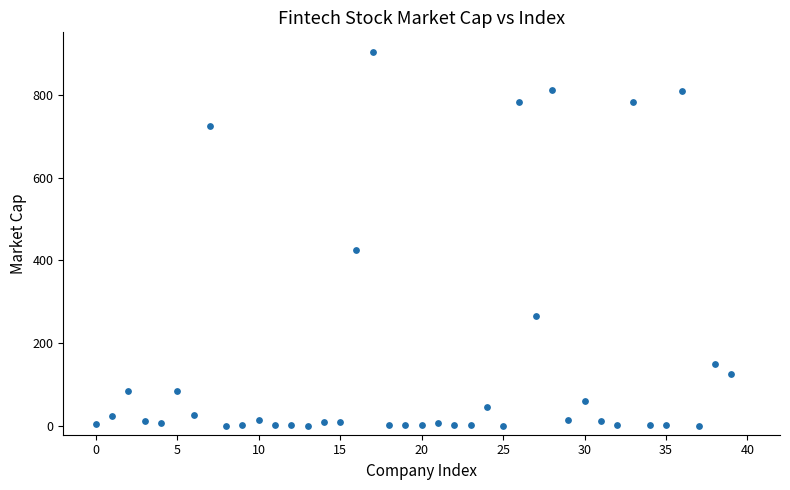

What Y value in the scatter plot is closest to 451?

425.4